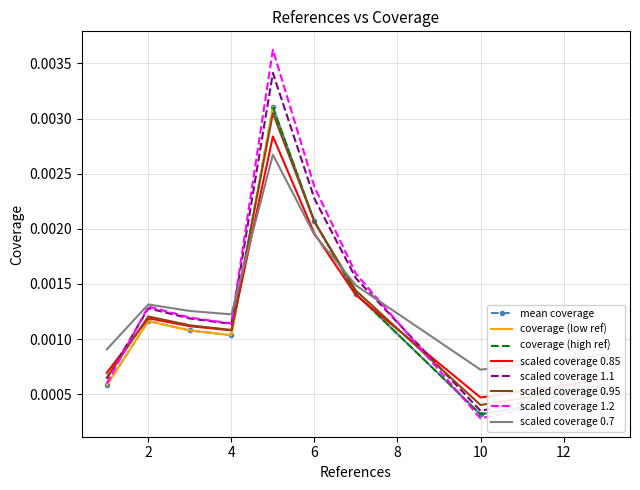

Where is scaled coverage 0.7 nearest to the value 0?

10